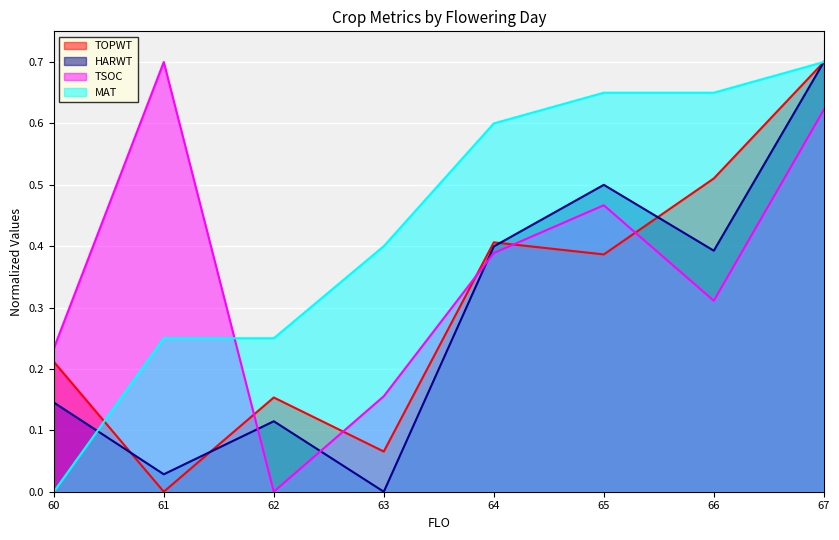

What is the total value across all series at 64?

1.8